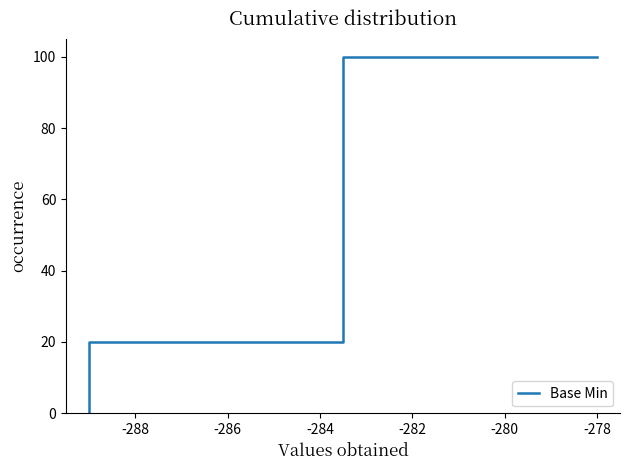

Between -282 and -280, which is larger?

-280